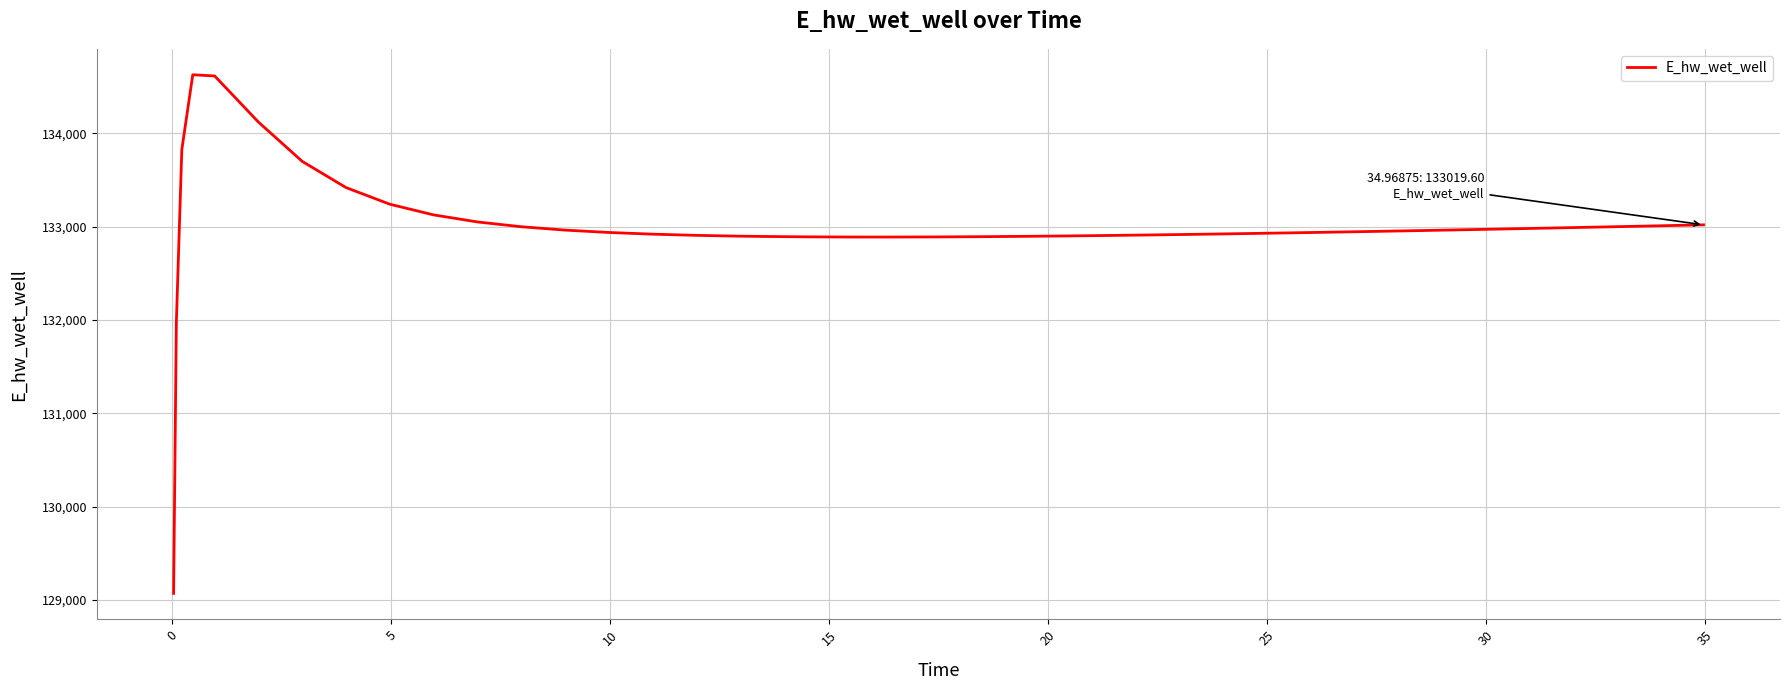

Count the number of categories in the chart.

40